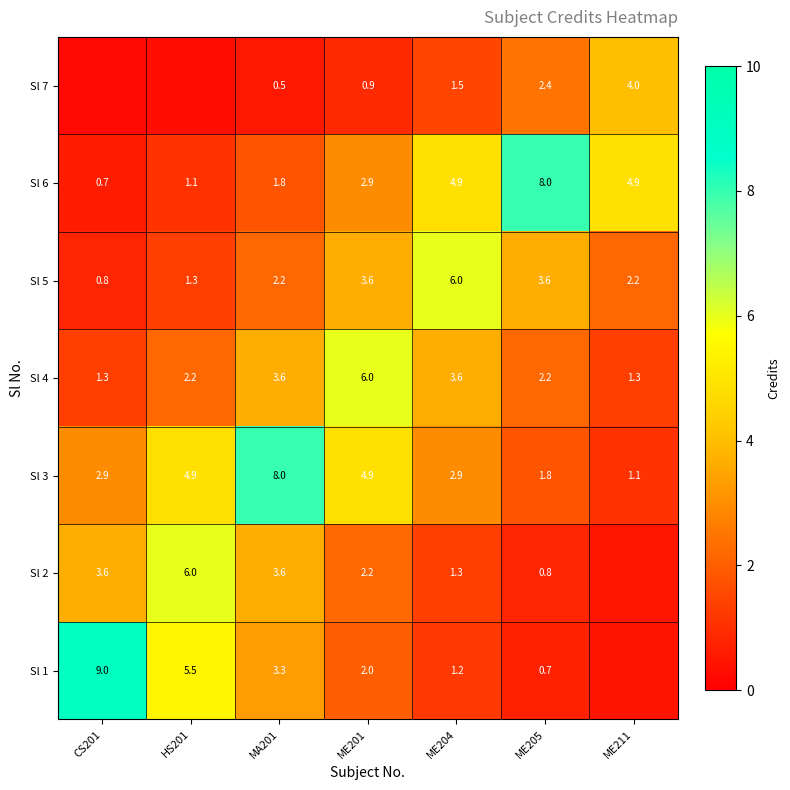

How many data points in Sl 5 are less than 2?

2